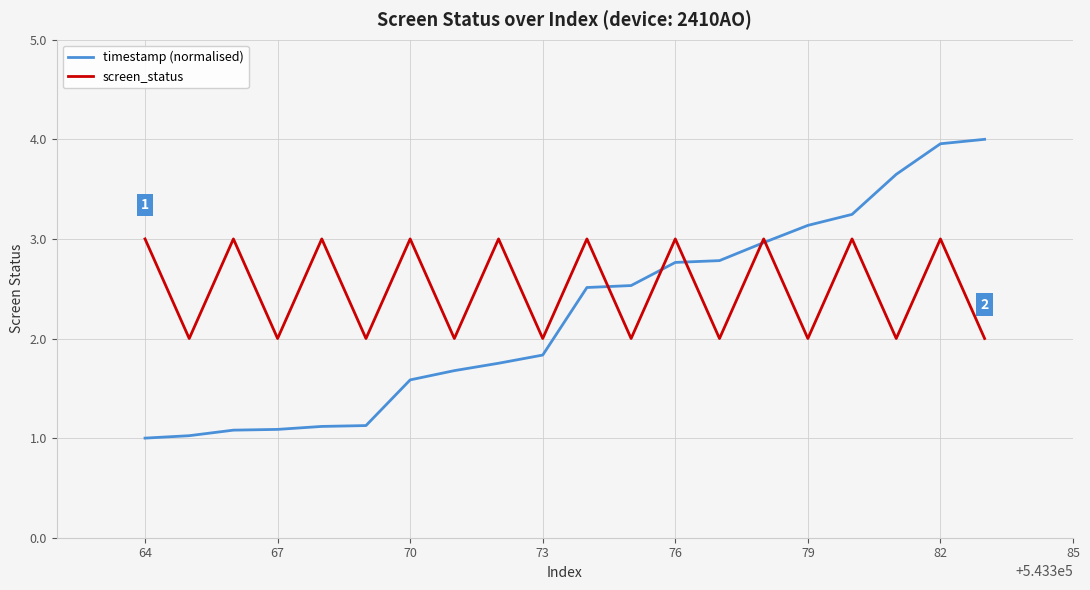

What is the sum of all timestamp (normalised) values?

44.8